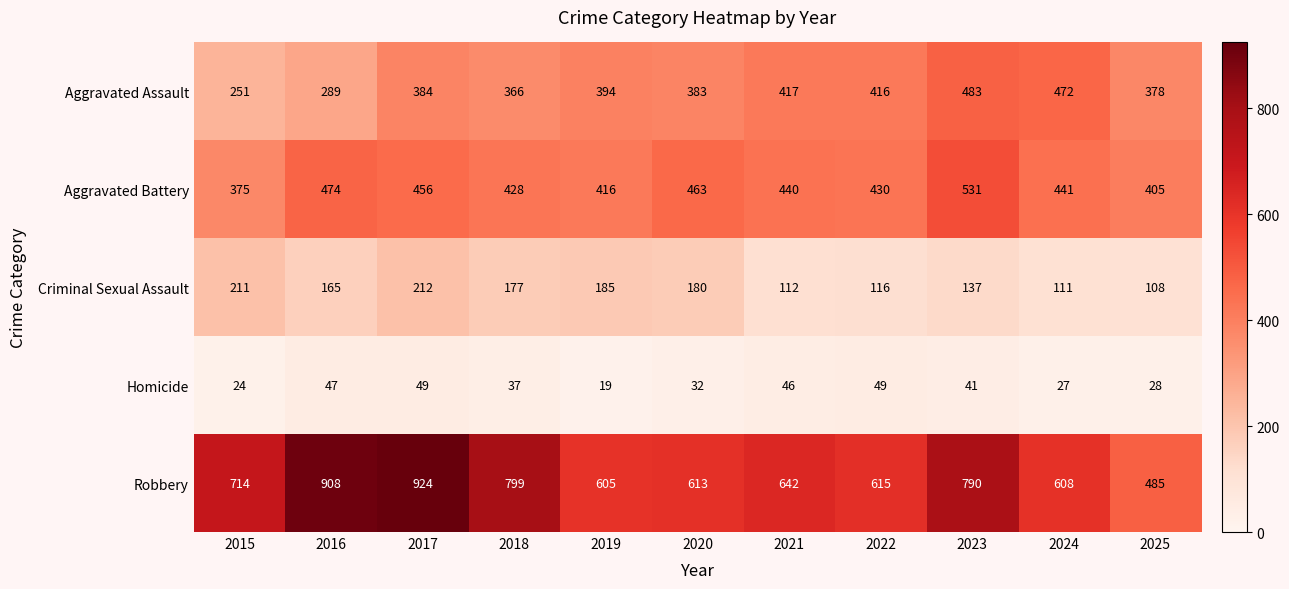

What is the difference between the maximum and minimum values in the Aggravated Battery series?

156